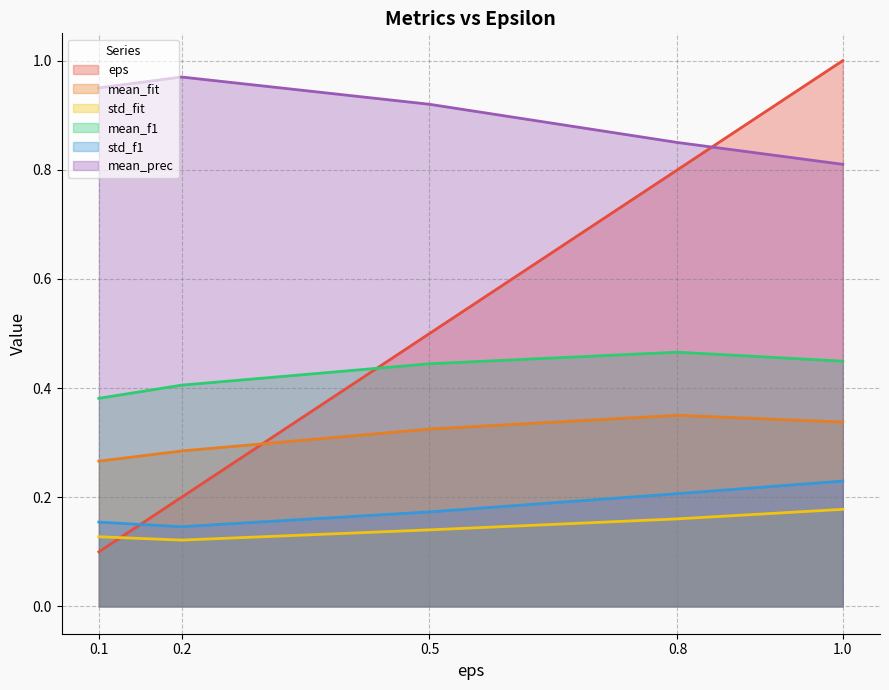

Does the chart display data point markers on the line(s)?

No